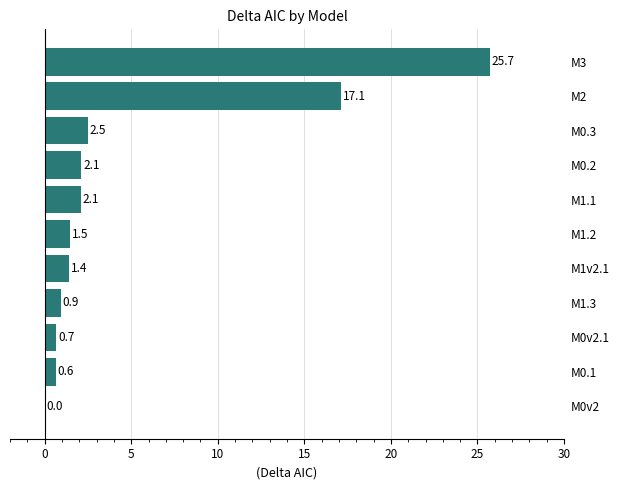

What is the sum of all values?

54.7